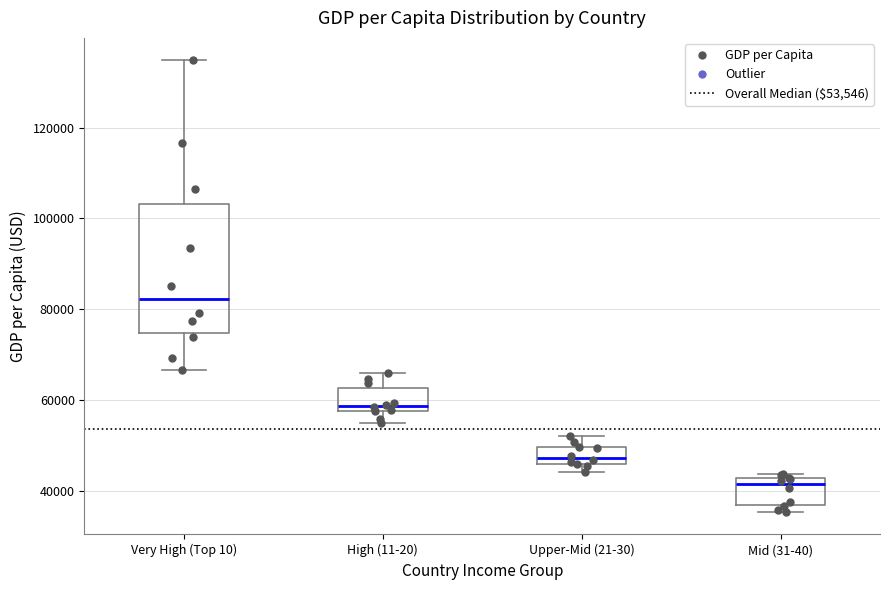

Reading left to right, read every box against the y-axis: the position of its median line, the range the box covers, and the ends of its whiskers. The values are not printed on the chart, so give them approximately, as read against the axis.

Very High (Top 10): median 82000, box 74000 to 104000, whiskers 66000 to 134000
High (11-20): median 58000 (just above the box's lower edge), box 58000 to 62000, whiskers 56000 to 66000
Upper-Mid (21-30): median 48000, box 46000 to 50000, whiskers 44000 to 52000
Mid (31-40): median 42000 (just below the box's upper edge), box 36000 to 42000, whiskers 36000 (just below the box's lower edge) to 44000